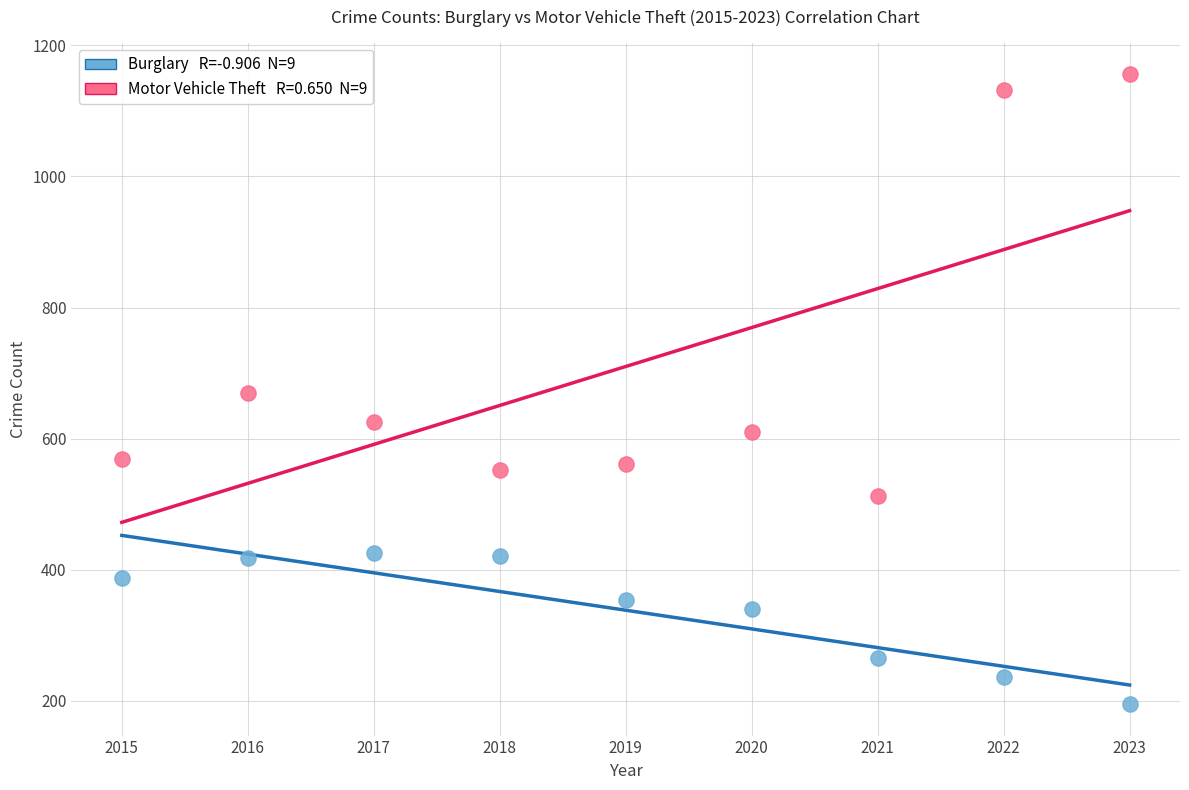

Across all data points, what is the range of Y values (max minus min)?

961